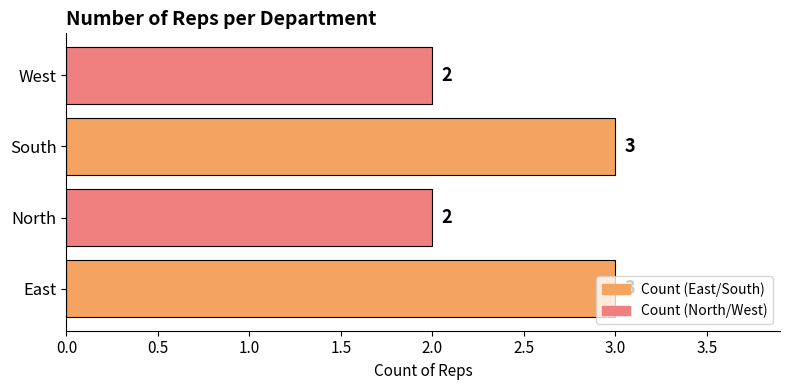

What is the ratio of the value at West to the value at North?

1.0